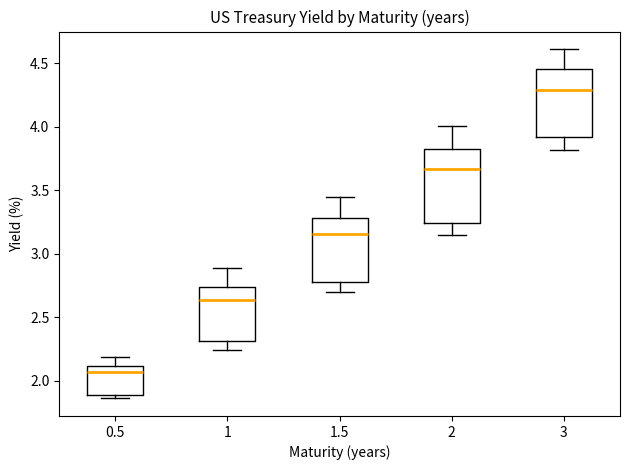

Which box's median line is the lowest?

0.5